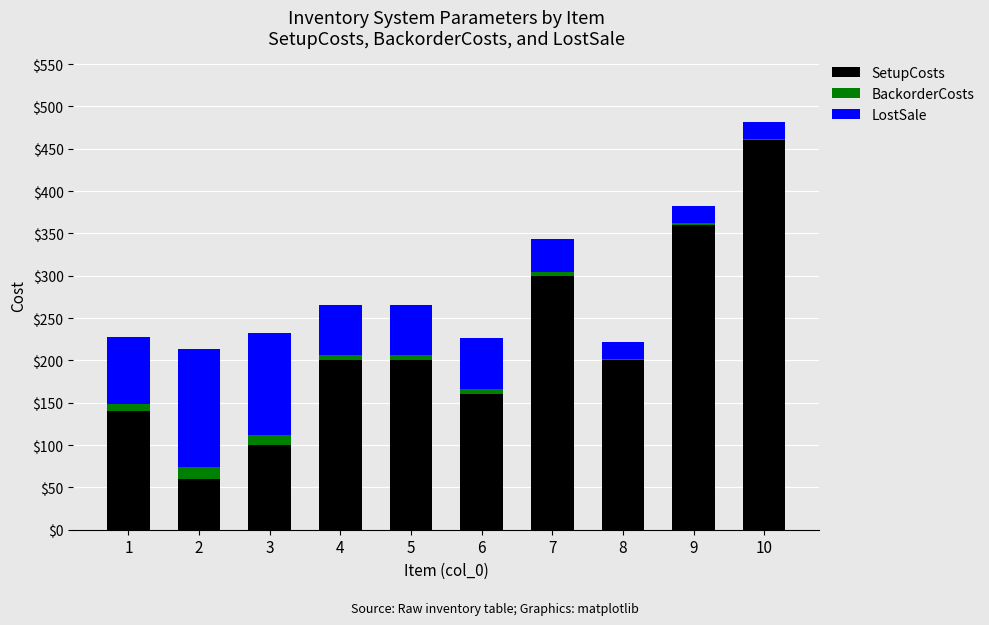

What is the total value across all series at 10?

482